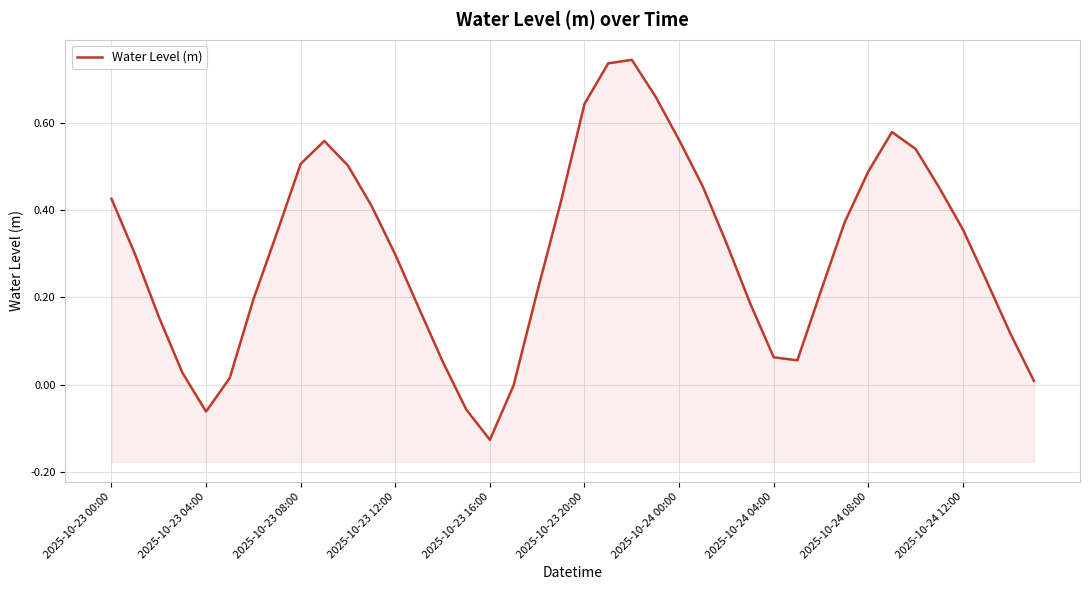

How many values are above zero?

36